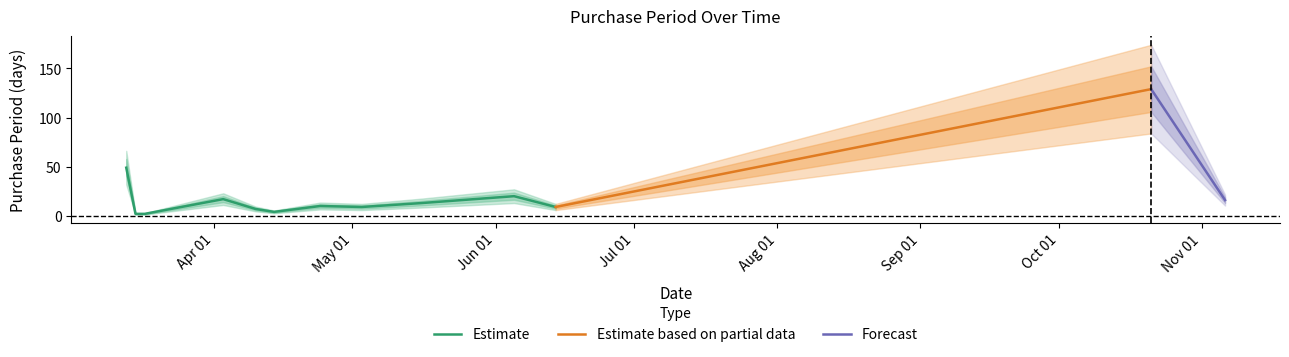

What is the maximum value for Estimate?

49